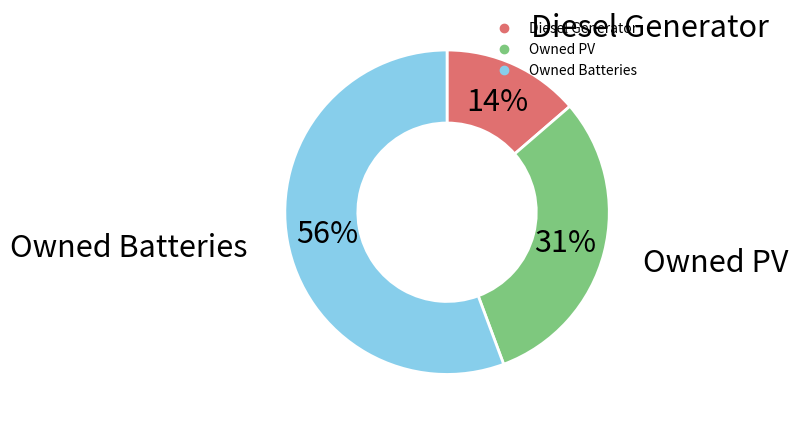

Which category has the biggest portion of the pie?

Owned Batteries